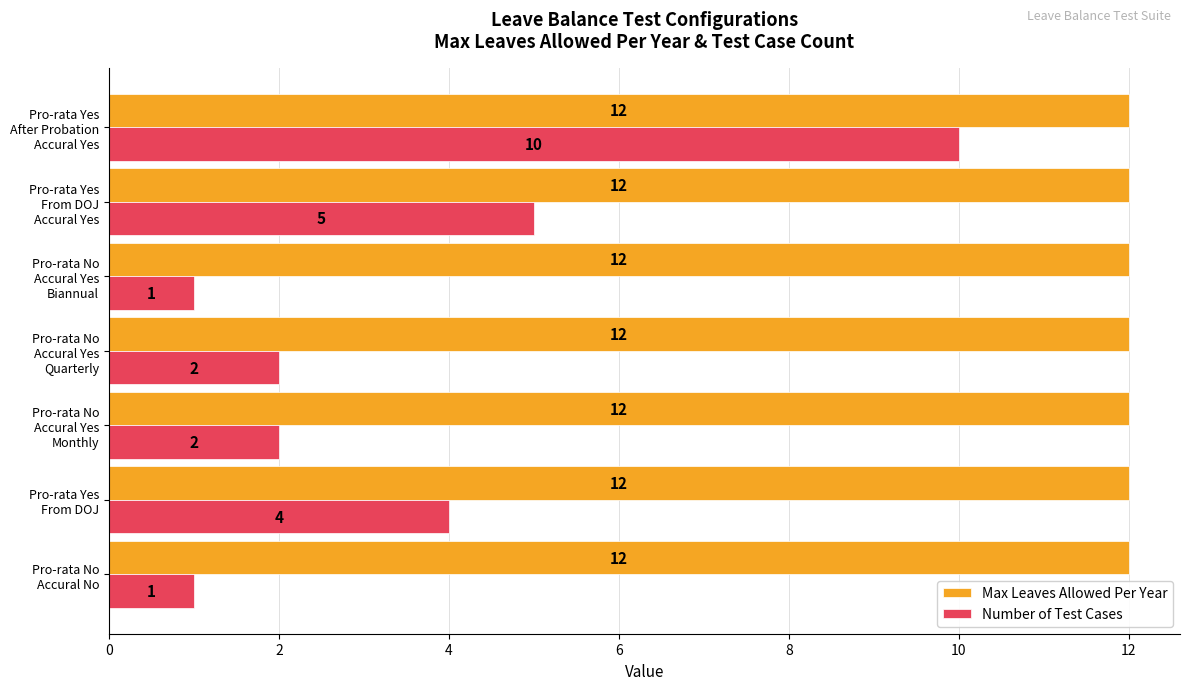

What is the difference between the maximum and minimum values in the Number of Test Cases series?

9